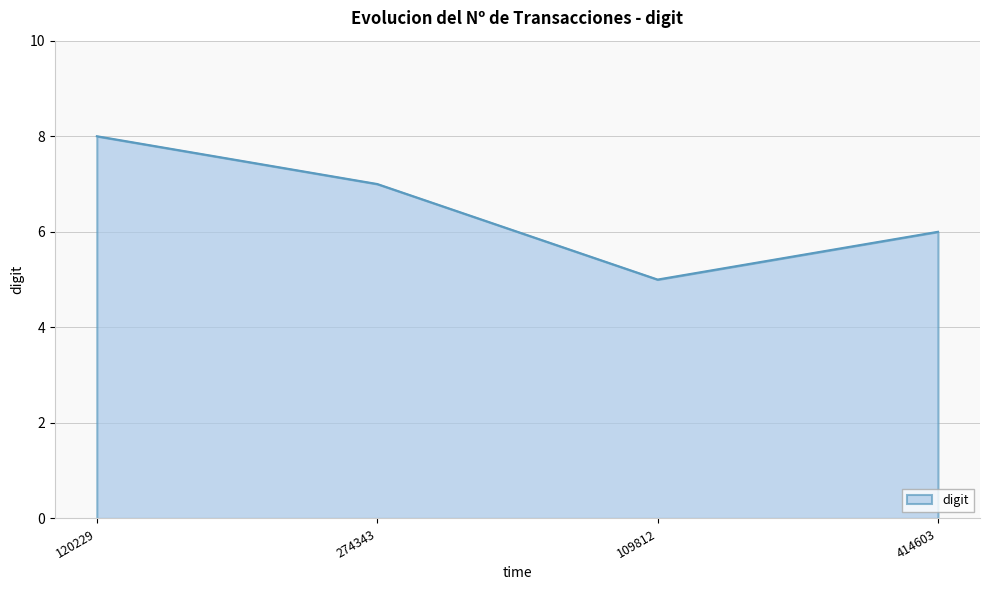

True or false: there are more than 1 points higher than both neighbors.

False